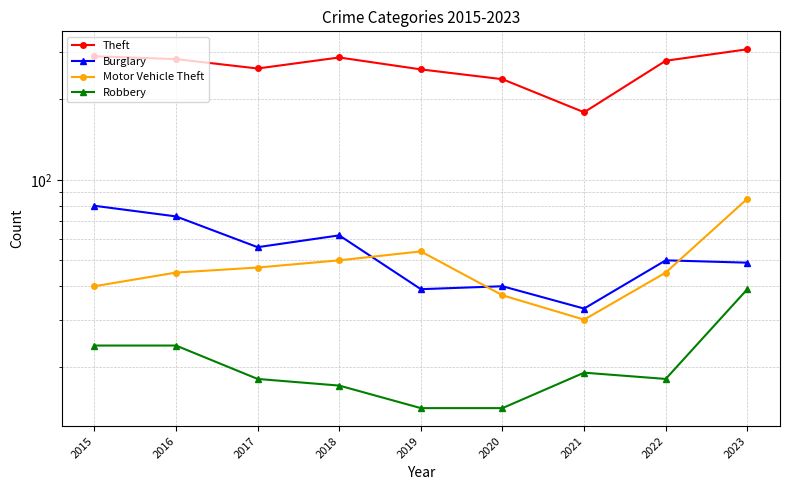

Is the value of Theft at 2022 greater than the value of Robbery at 2020?

Yes